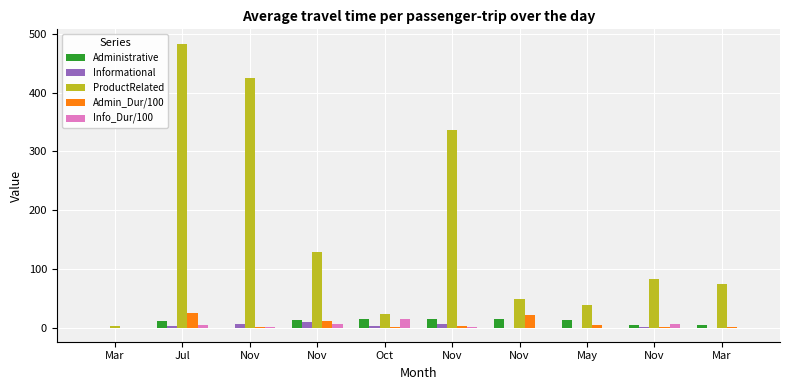

Which label corresponds to the smallest value in the chart?

Nov